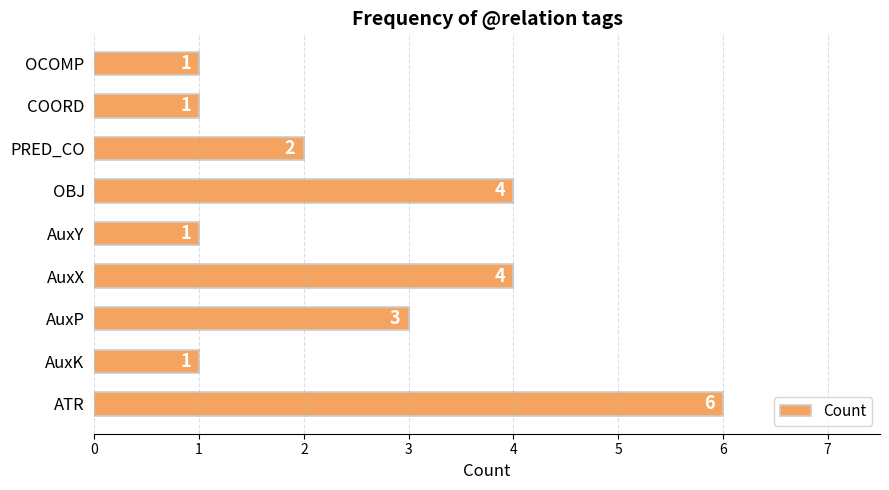

What value does the data have at OBJ?

4